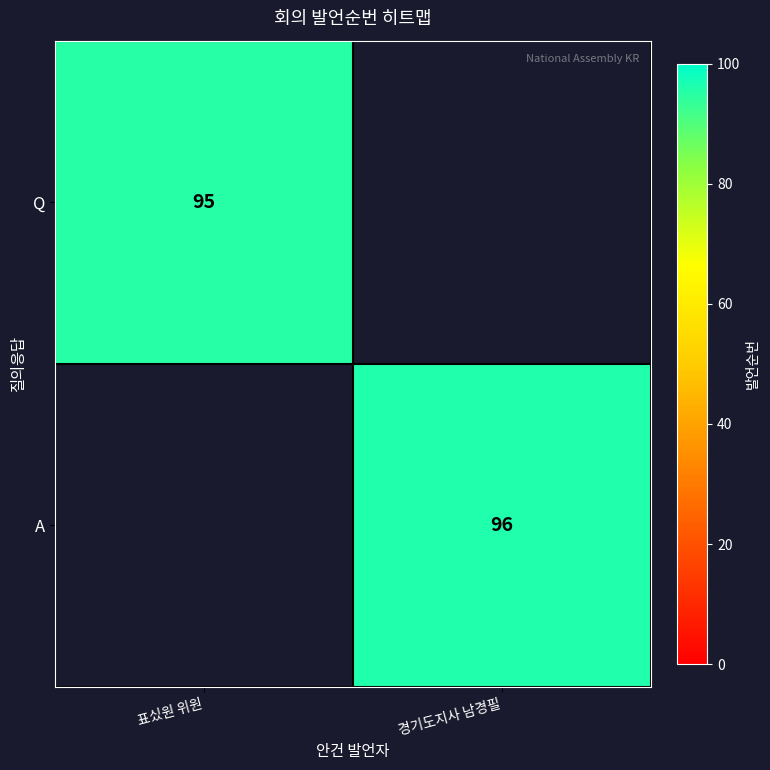

Is it true that Q equals 128 at 표싰원 위원?

False